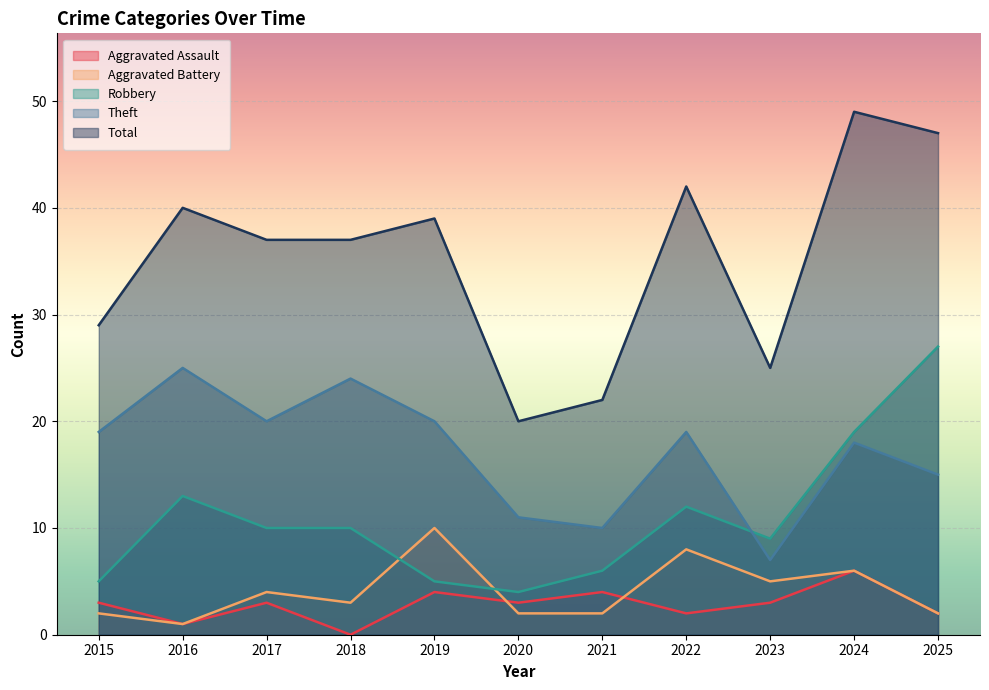

At which label does Aggravated Battery first exceed 3?

2017